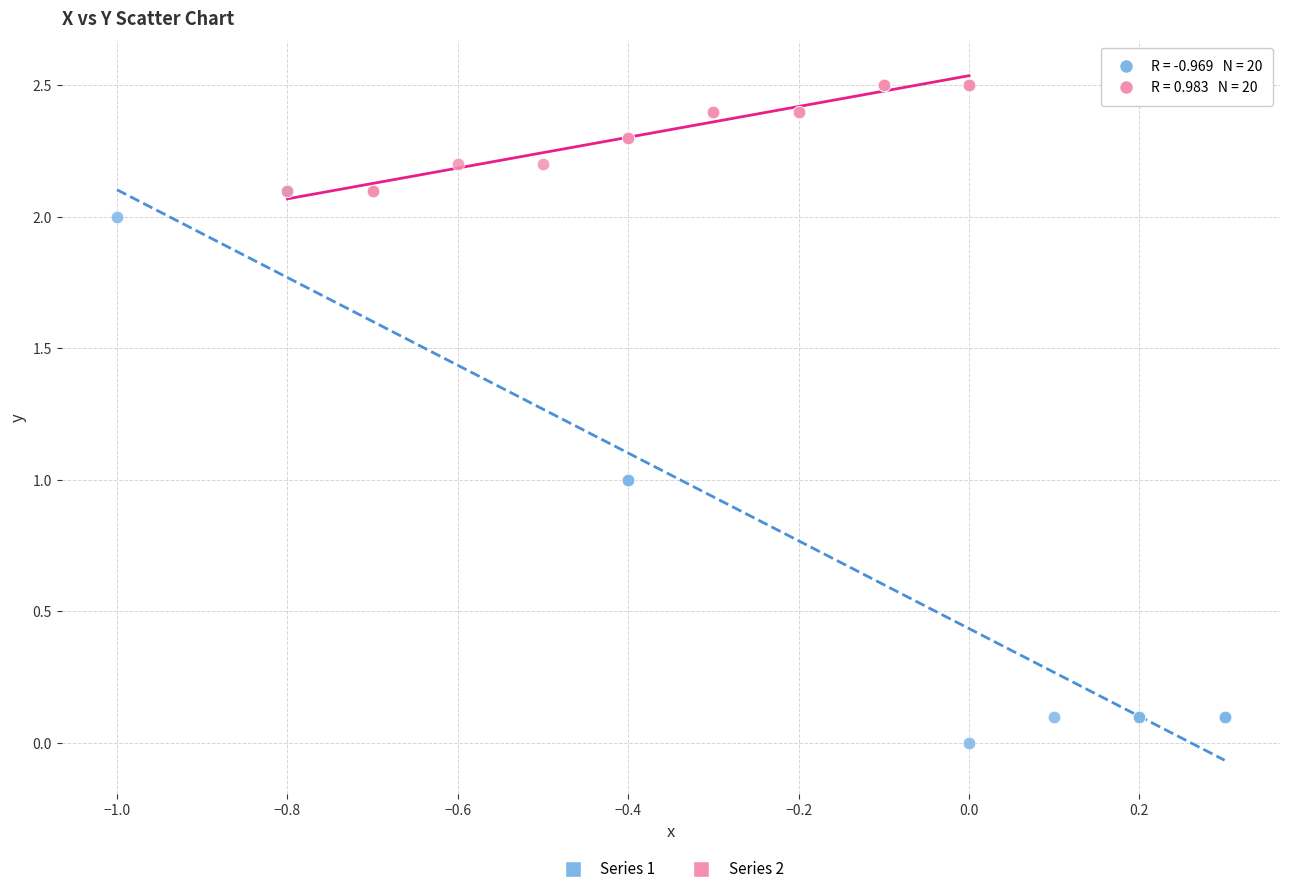

What are all the series names shown in the legend?

Series 1, Series 2